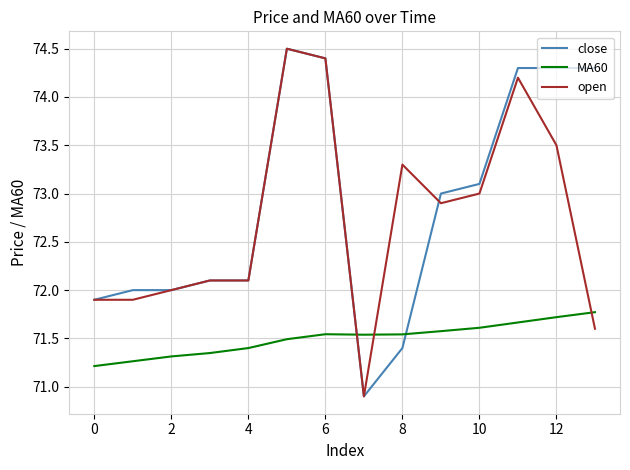

After their last crossing, which series has the higher values: close or MA60?

close